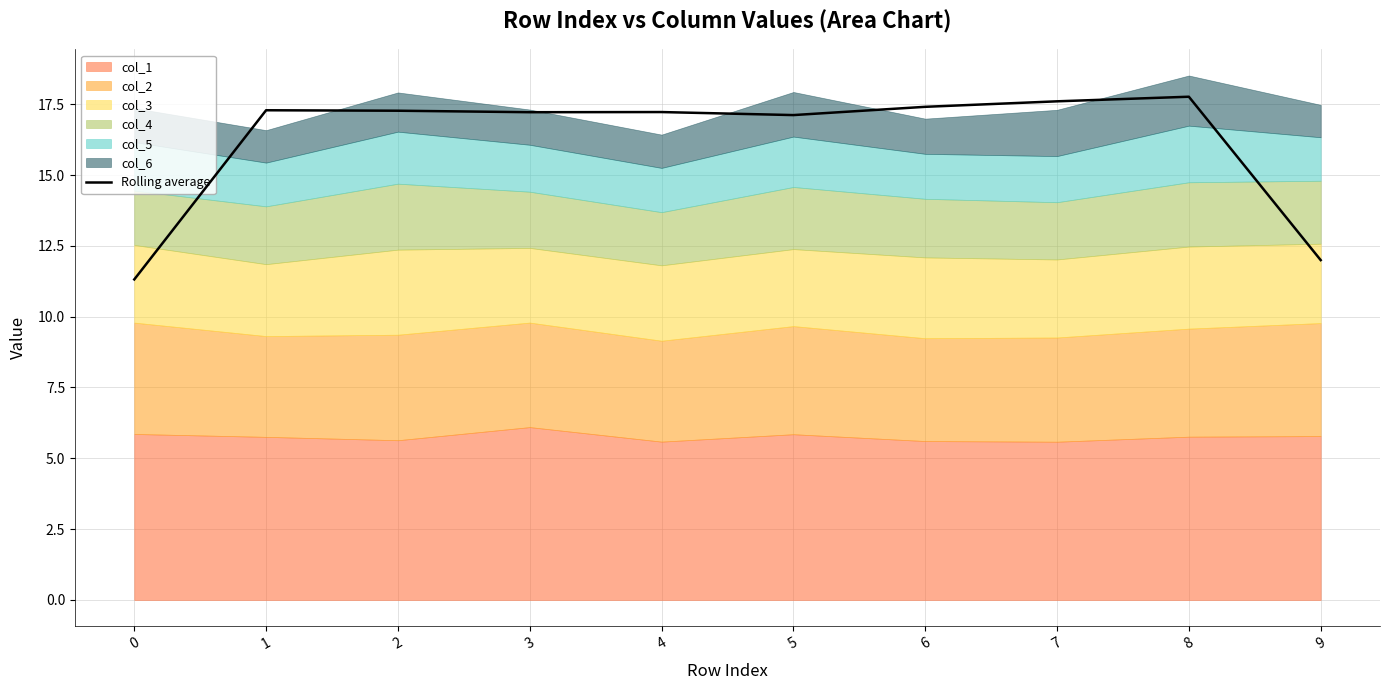

The value of Rolling average at 4 is 5.1. True or false?

False